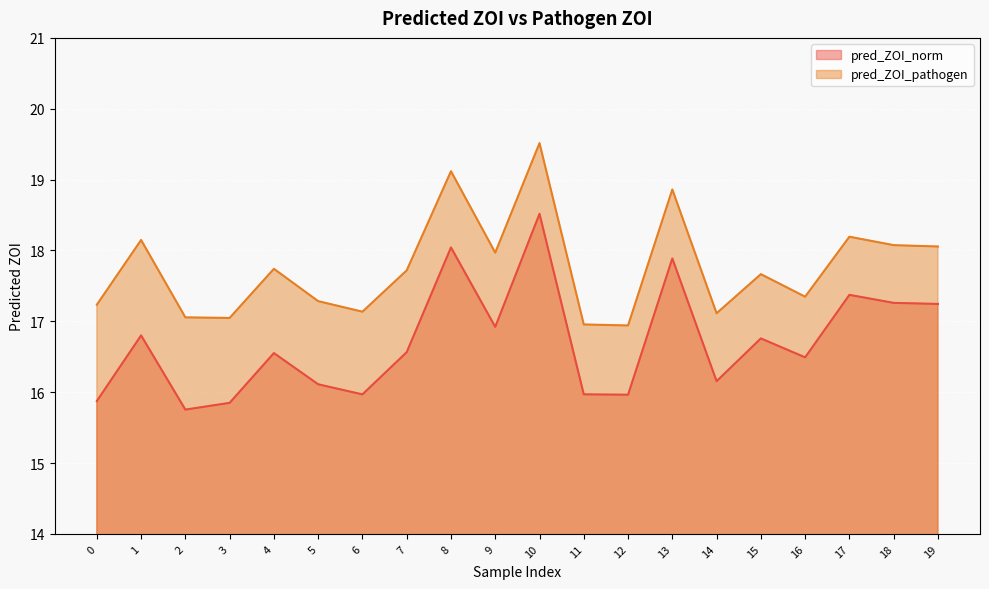

True or false: pred_ZOI_pathogen and pred_ZOI_norm intersect in this chart.

False